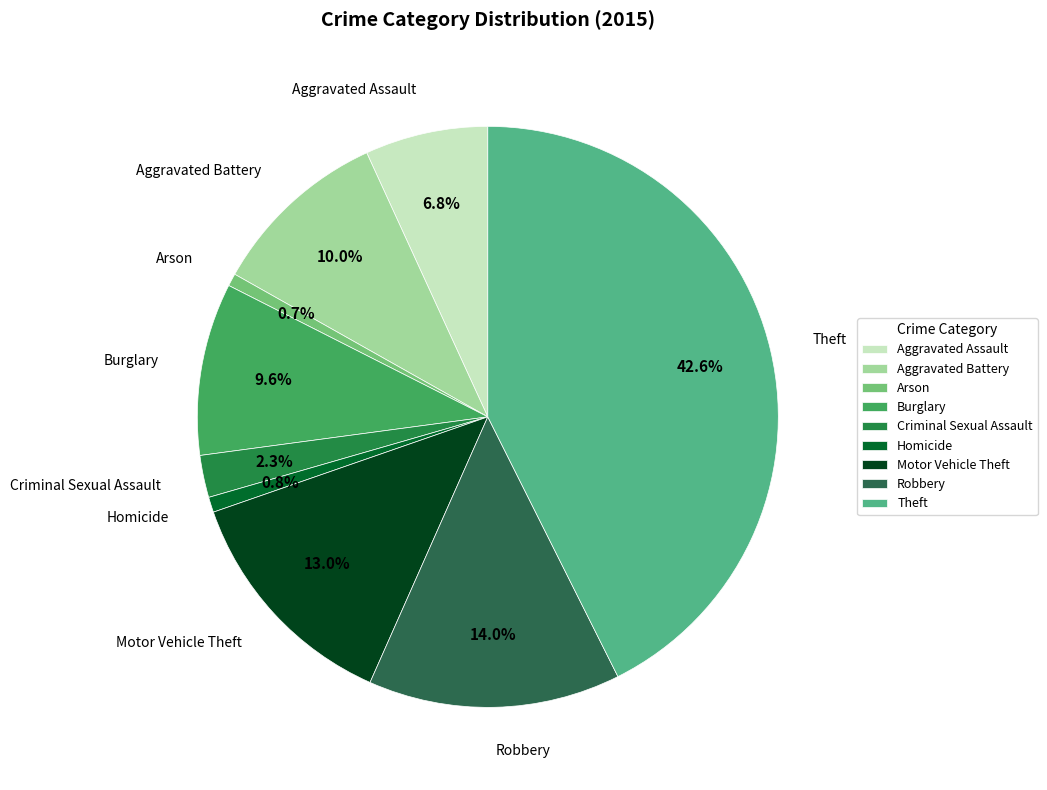

Does Motor Vehicle Theft account for over 50% of the chart?

No